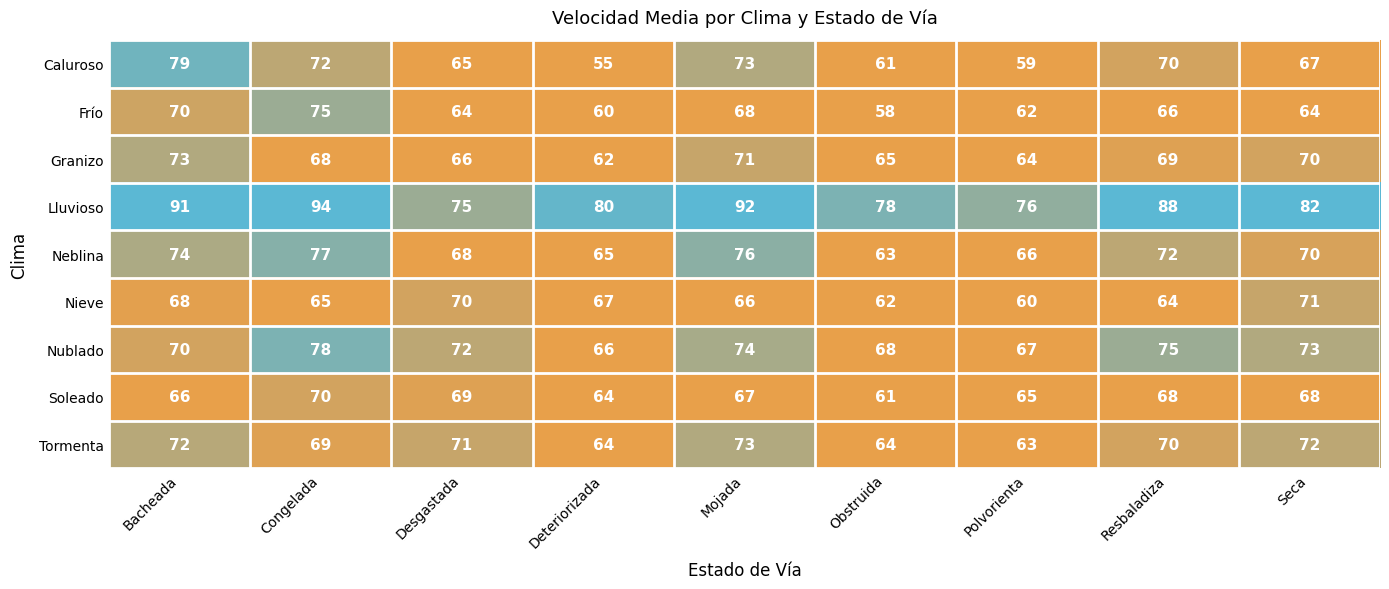

What is the highest value of the Granizo series?

73